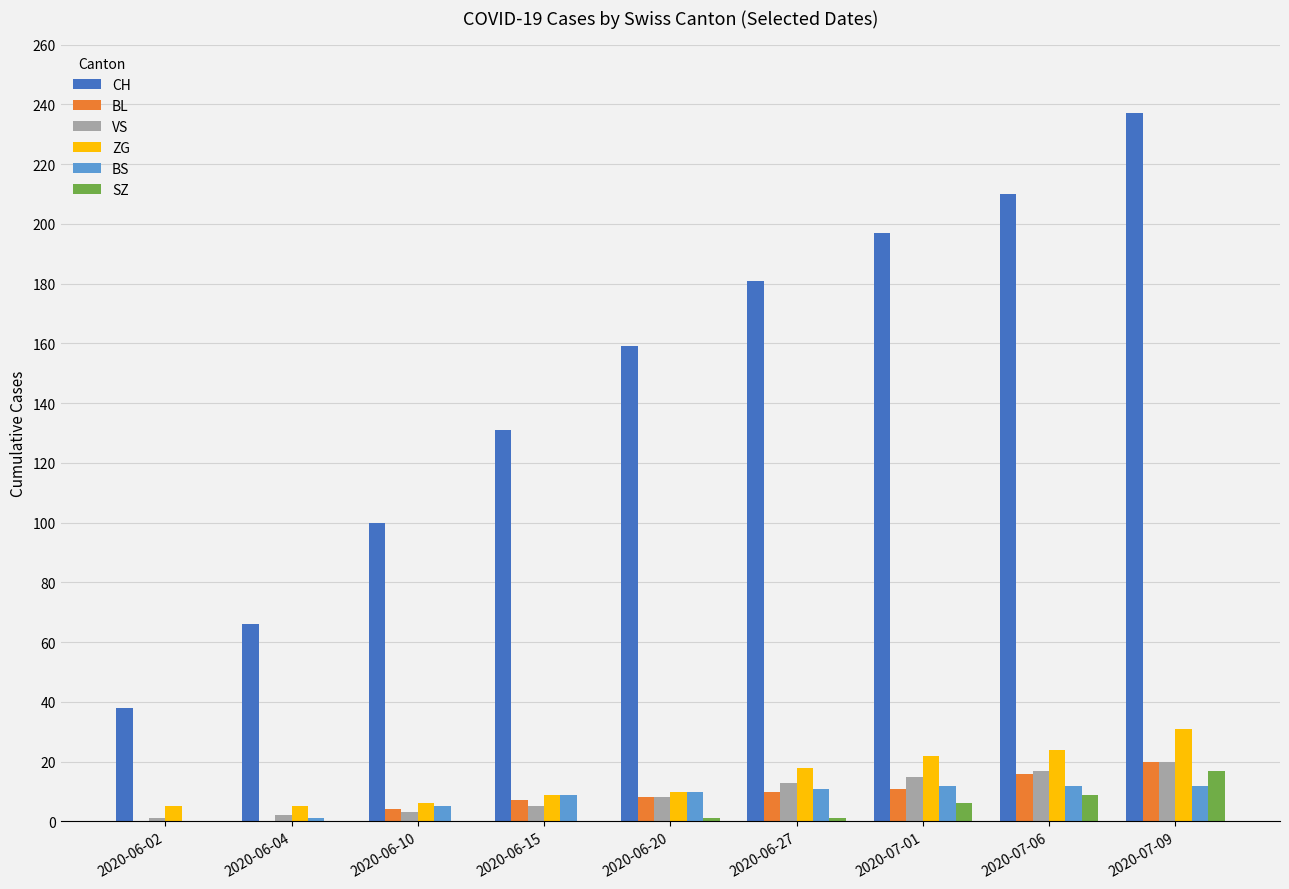

What are all the series names shown in the legend?

CH, BL, VS, ZG, BS, SZ